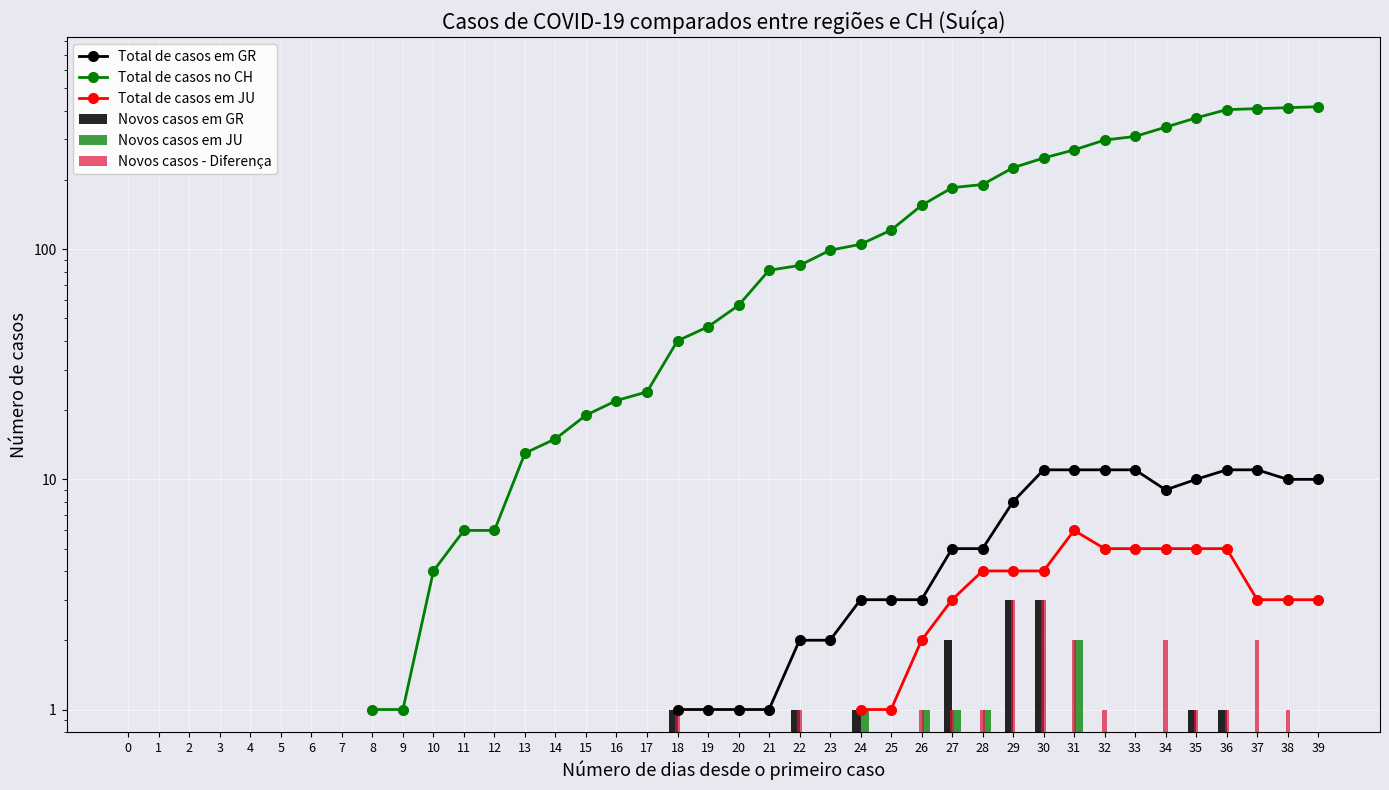

Is it true that Novos casos - Diferença equals 0.0 at 11?

True